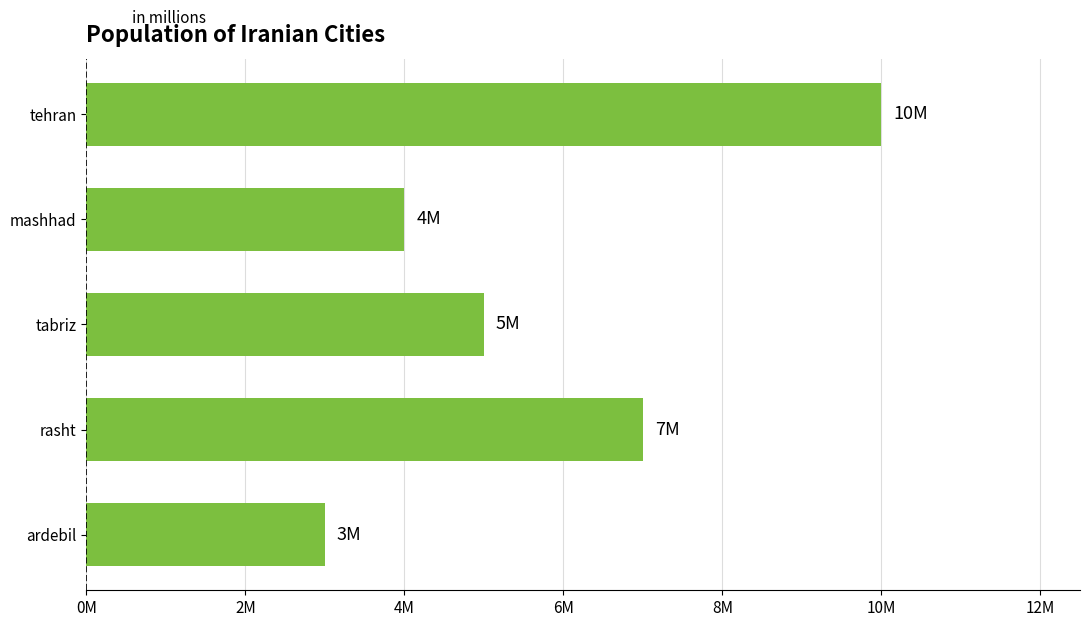

Rank the categories by value from highest to lowest.

tehran, rasht, tabriz, mashhad, ardebil